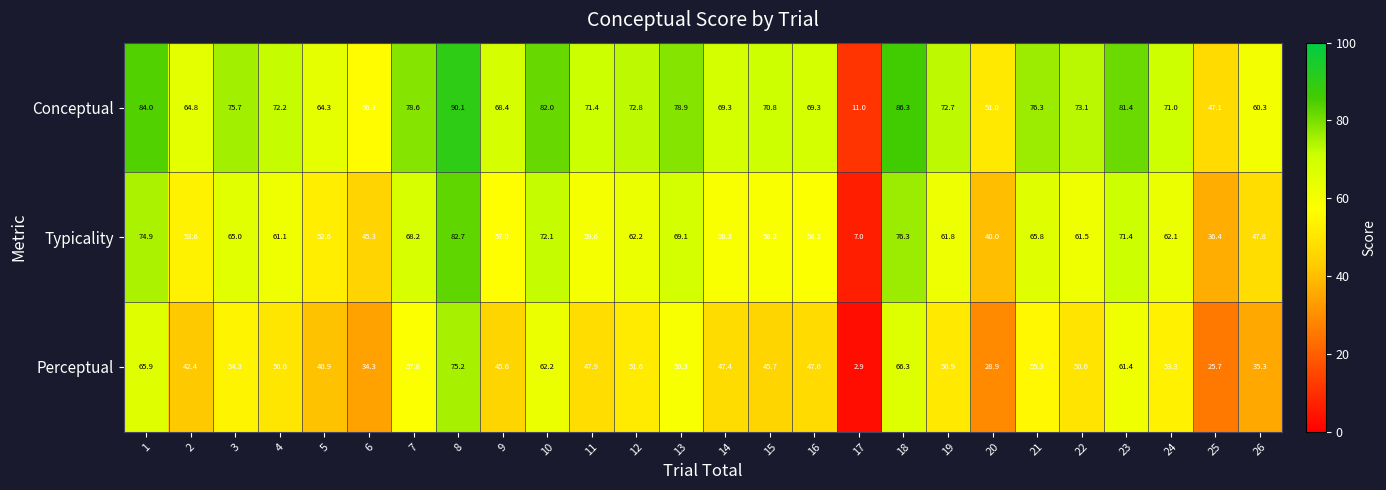

Is it true that Perceptual equals 35.0 at 25?

False